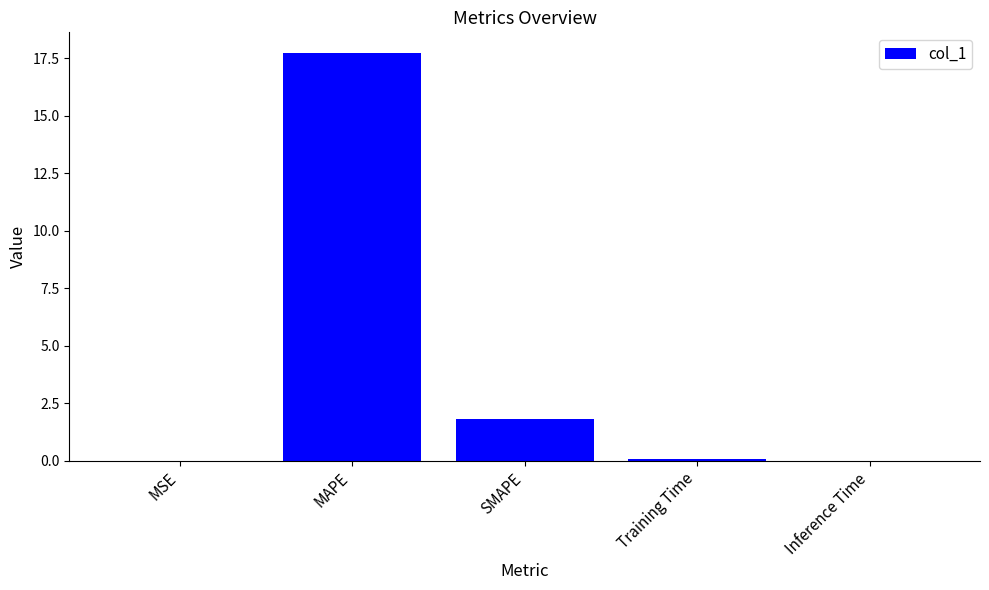

What is the change in value from MSE to MAPE?

+17.7